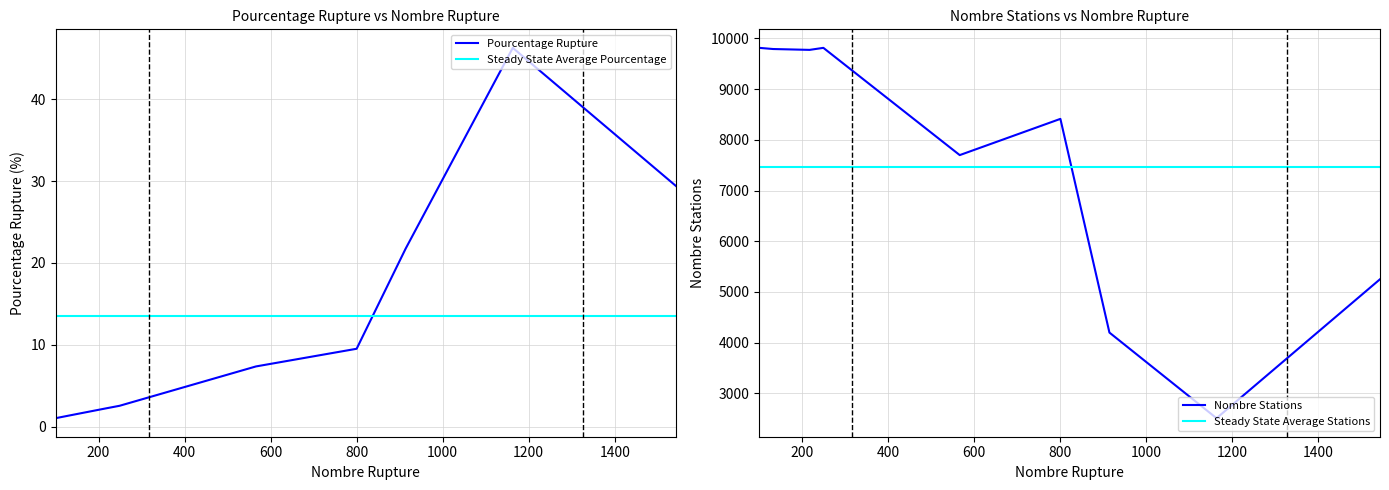

What is the minimum value for Pourcentage Rupture?

1.0